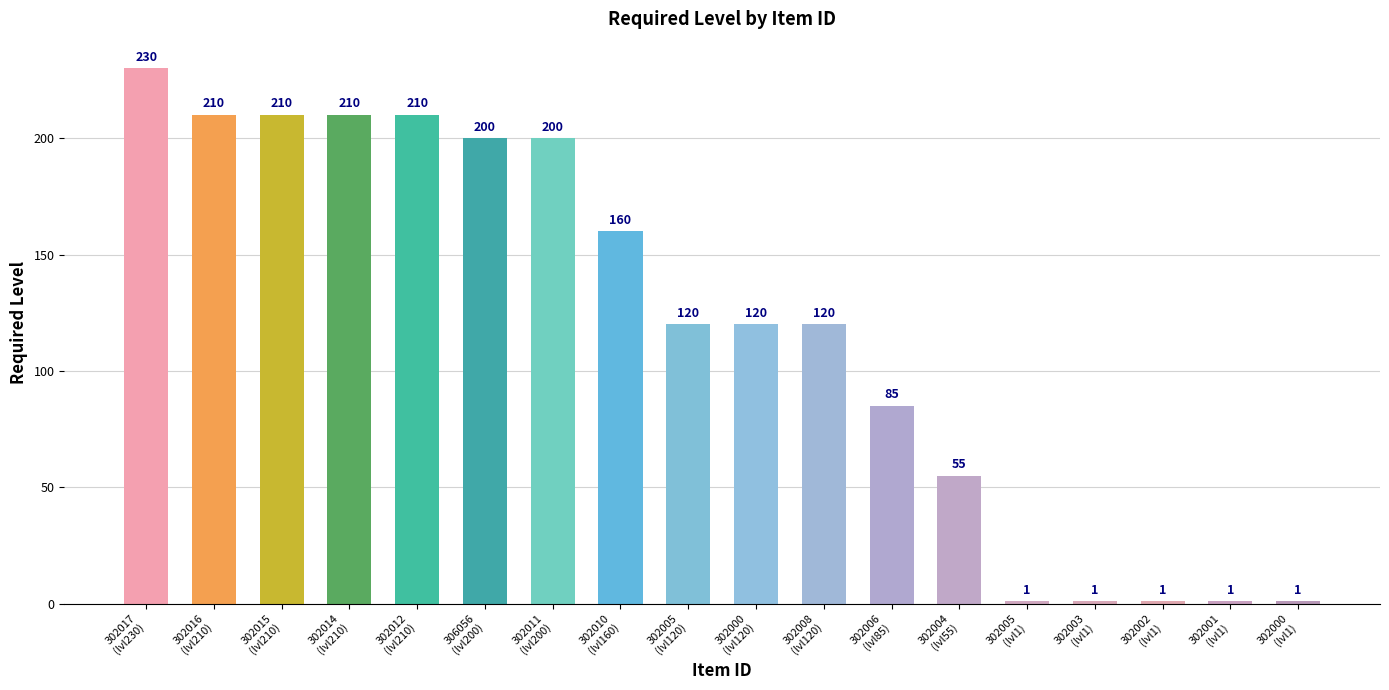

What is the sum of all values?

2135